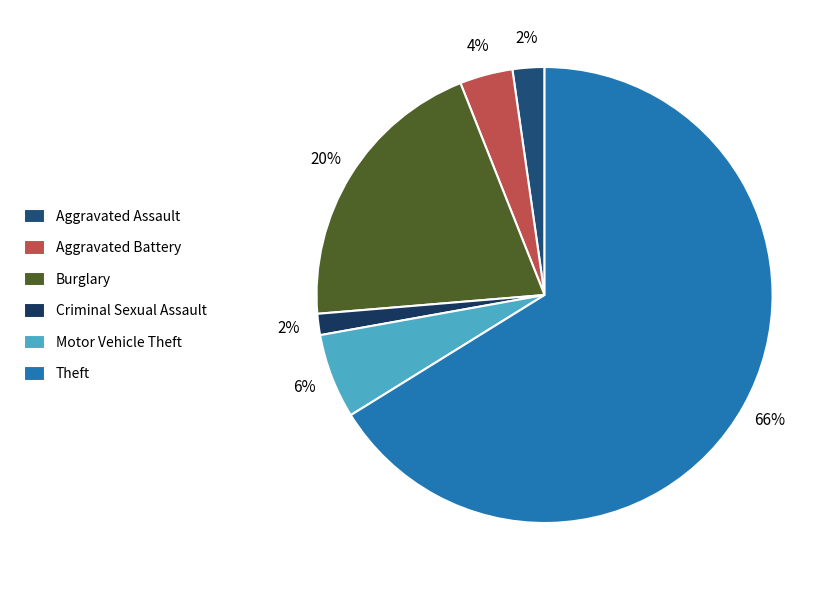

What percentage is the Motor Vehicle Theft slice, to the nearest percent?

6%